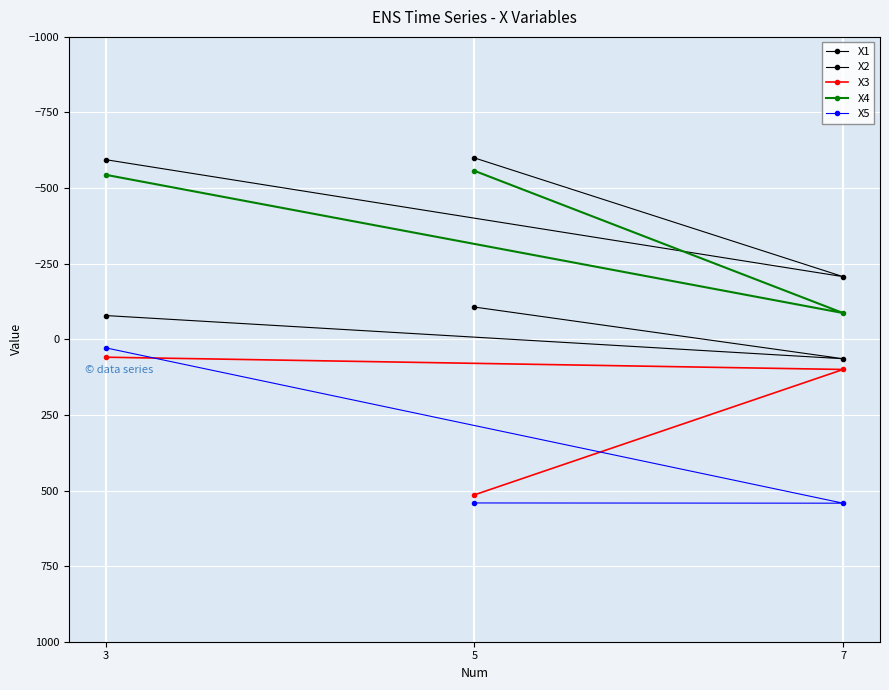

At which category is the sum across all series the highest?

7